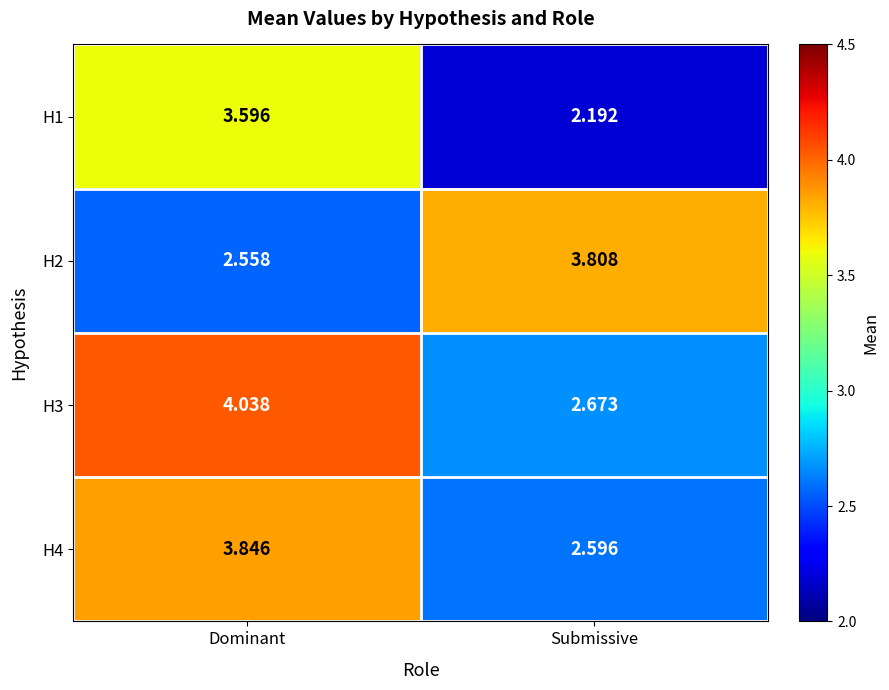

What is the spread (max minus min) of values at Submissive?

1.6